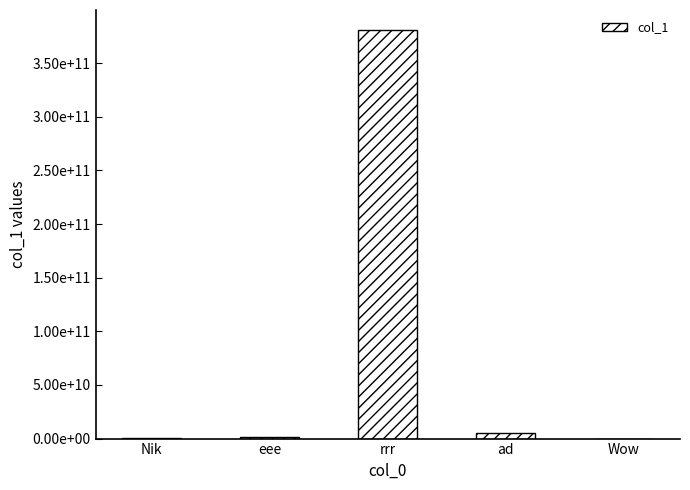

True or false: the data shows 5552223331 at ad.

True